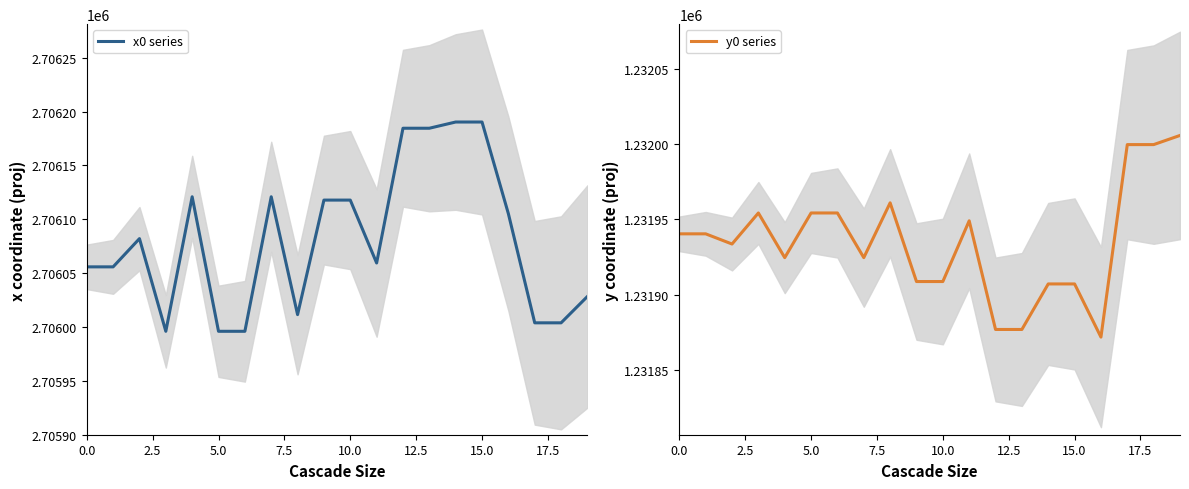

What is the value of the x0 series point at the 5th from the left?

2706120.9